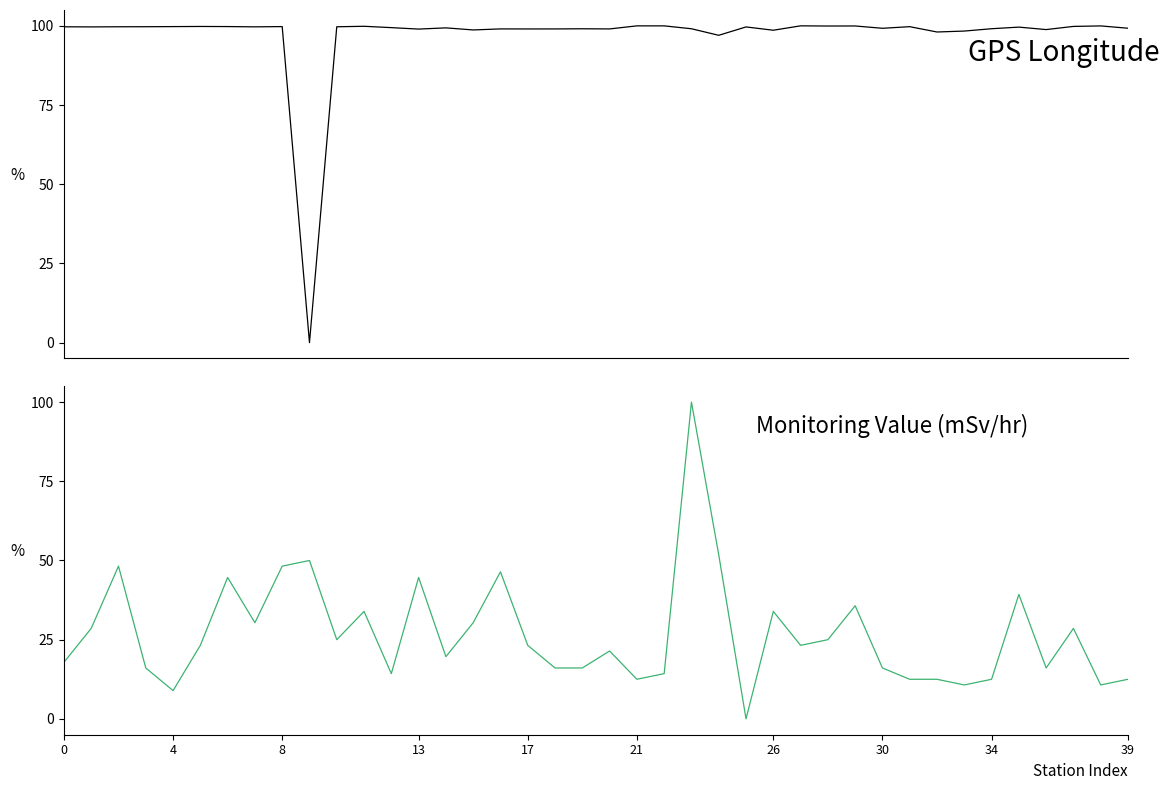

The value of GPS Longitude at 26 is 138.5. True or false?

False